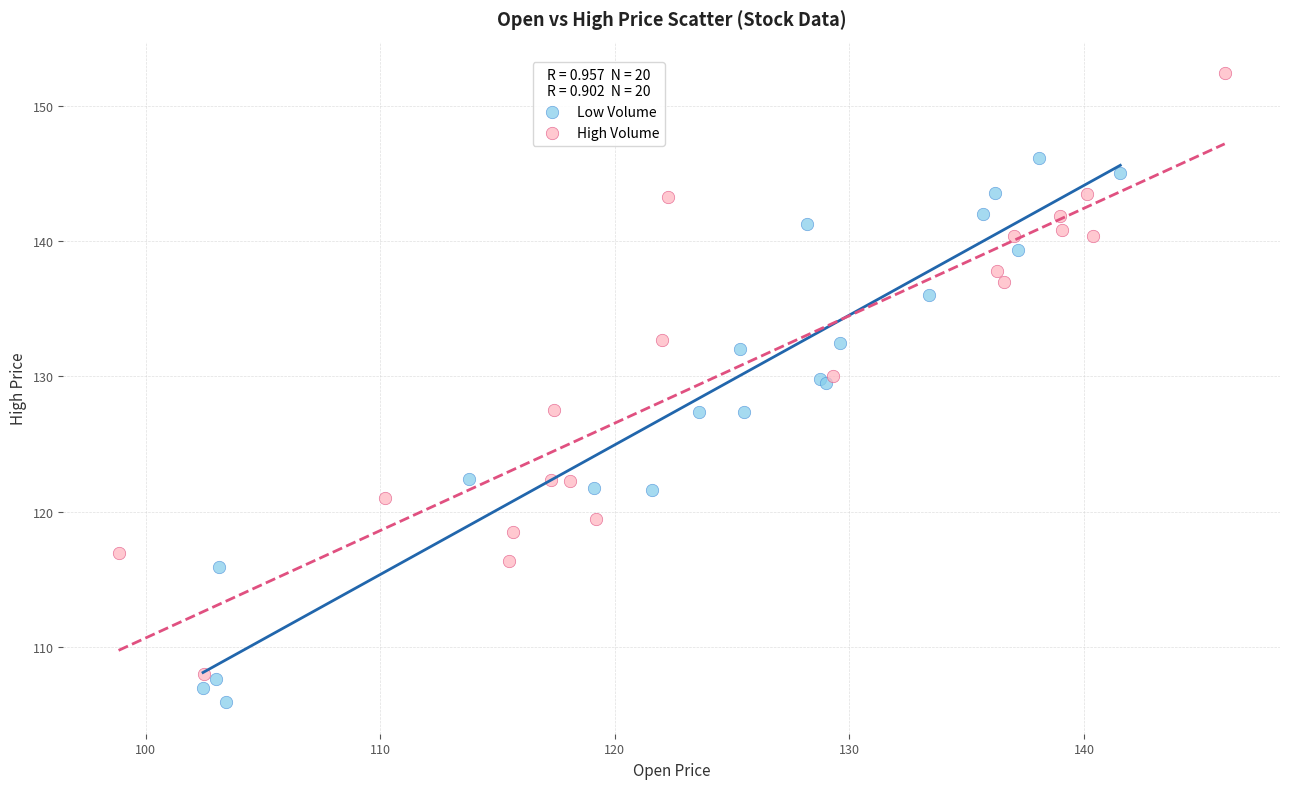

What are all the series names shown in the legend?

Low Volume, High Volume